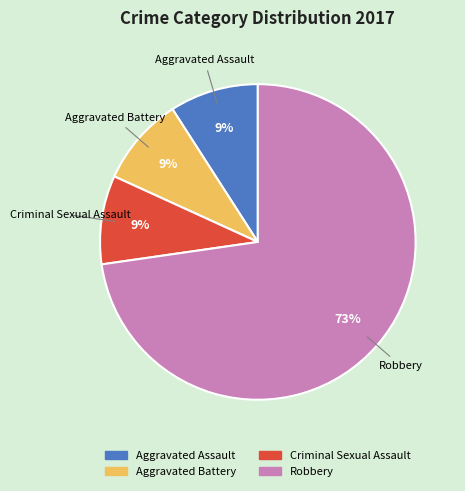

Is there a majority slice in this chart?

Yes